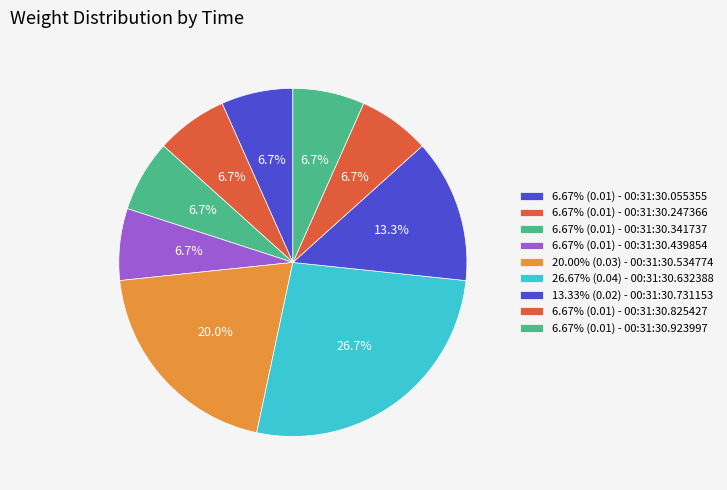

How many slices are in this pie chart?

9